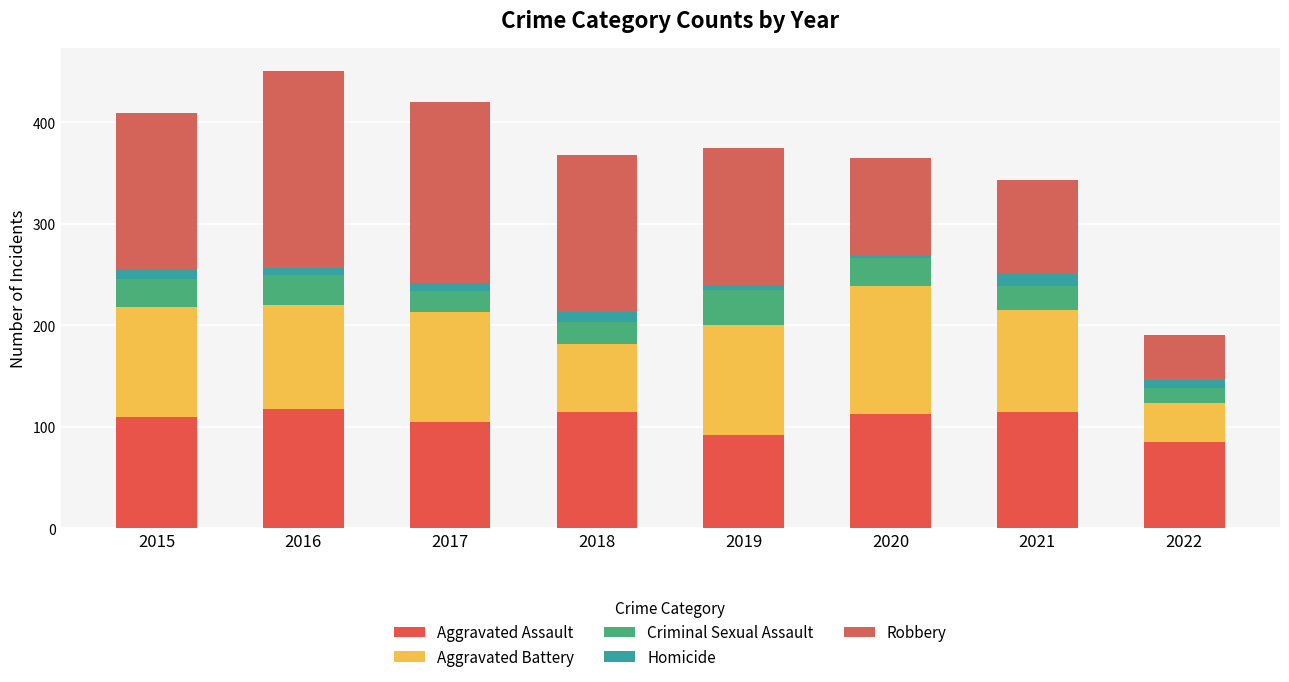

Which category has the lowest value in the Aggravated Assault series?

2022